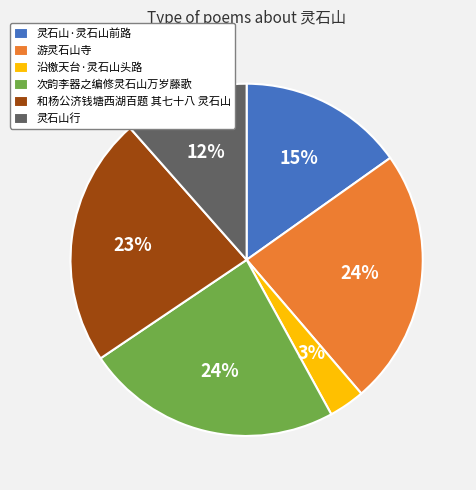

Which slice is the smallest?

沿檄天台·灵石山头路